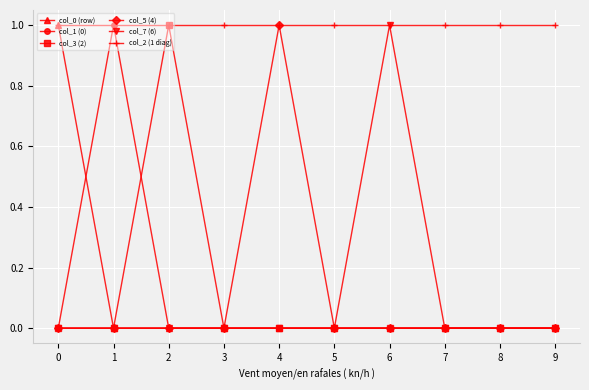

Which category has the highest value in the col_5 (4) series?

4